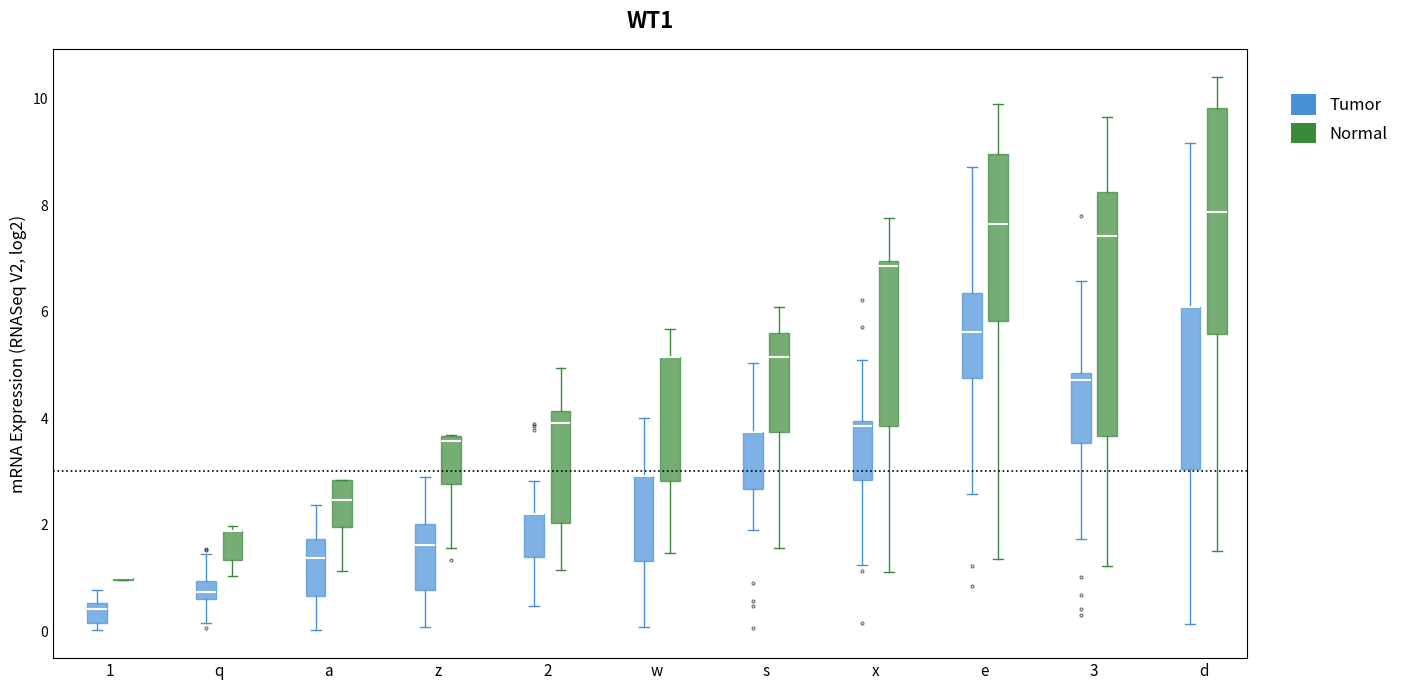

Where is the upper edge of the box for 2 (Tumor) on the y-axis? The values are not printed on the chart, so give them approximately, as read against the axis.

2.2